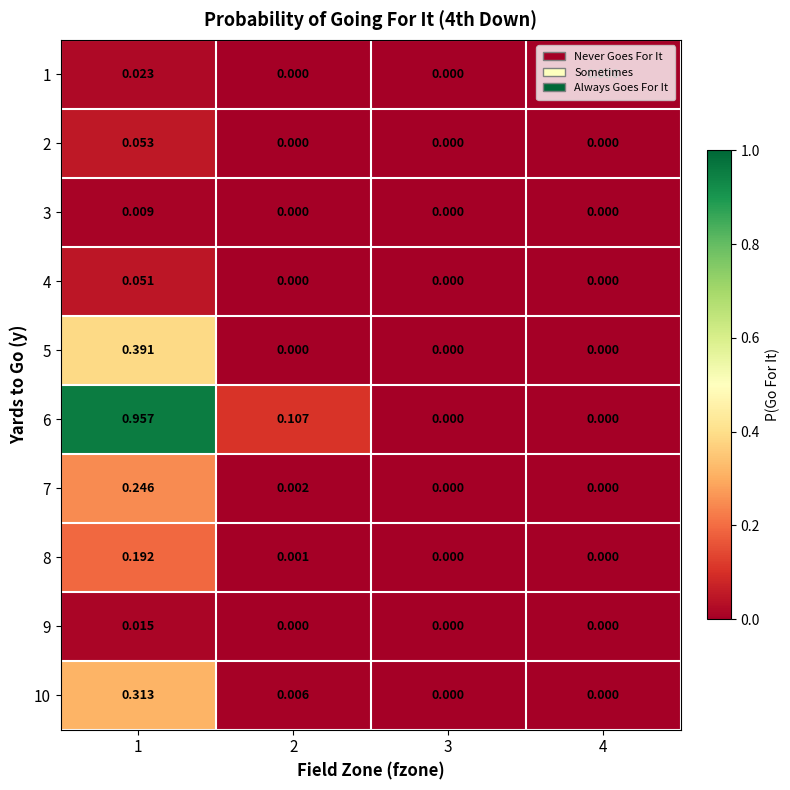

Is the value of 1 at 4 greater than the value of 3 at 1?

No